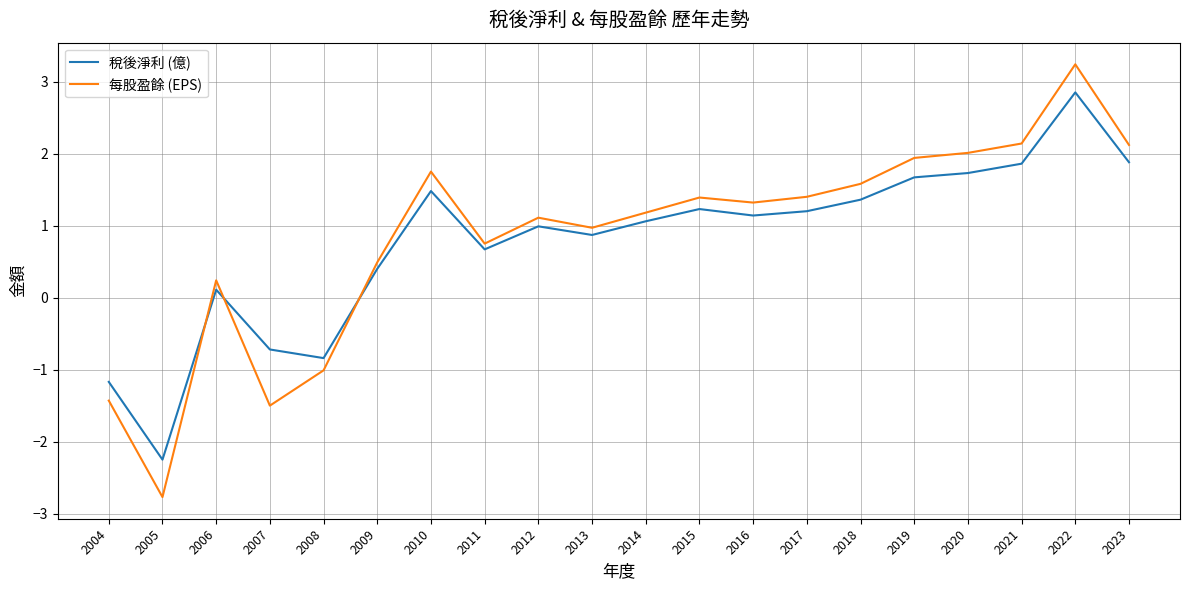

True or false: 稅後淨利 (億) has a value of -0.5 at 2004.

False